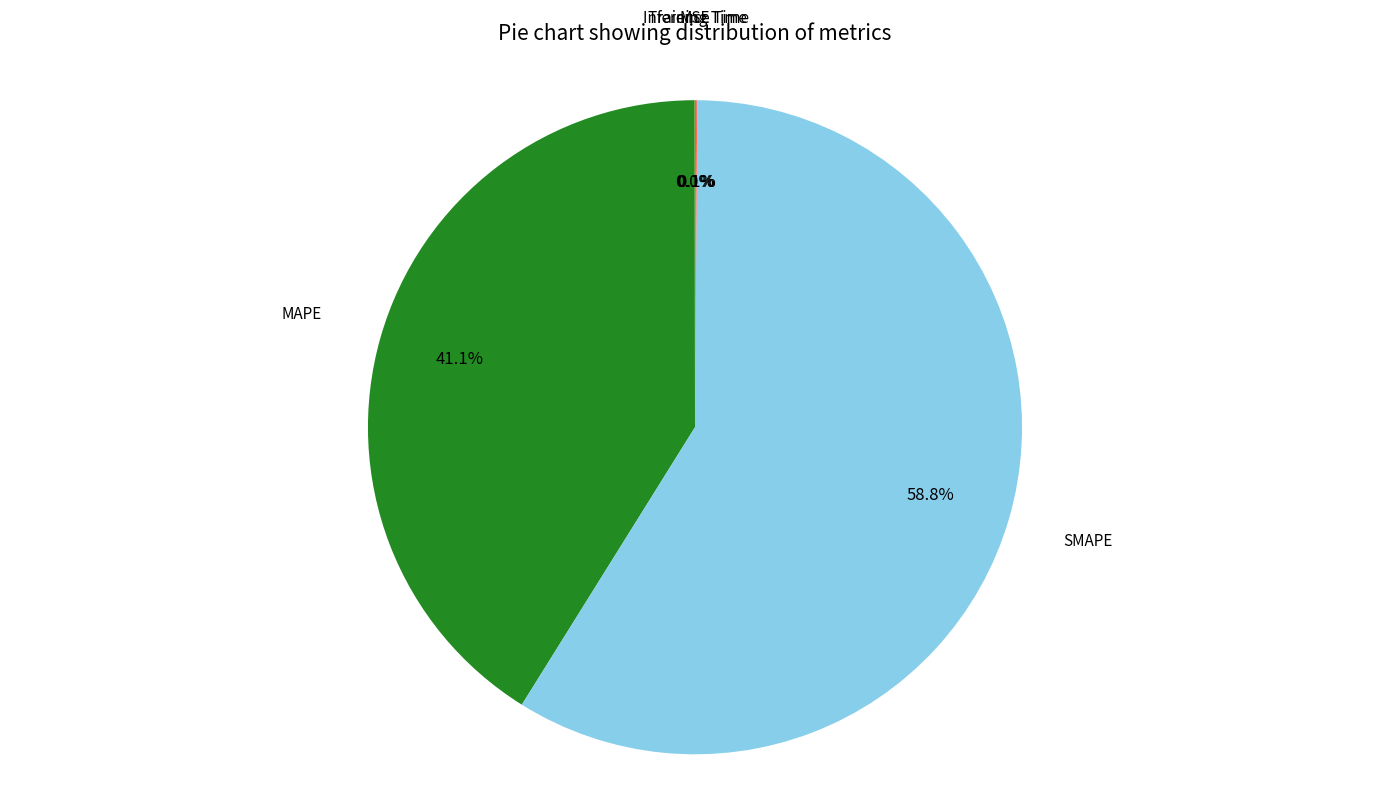

Is there a majority slice in this chart?

Yes